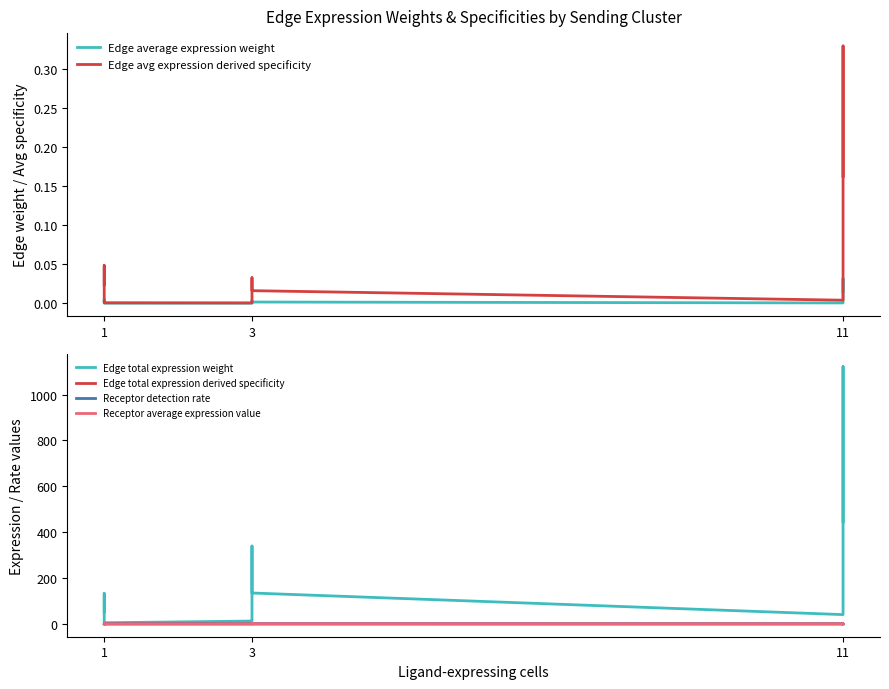

How many data points does each series have?

12